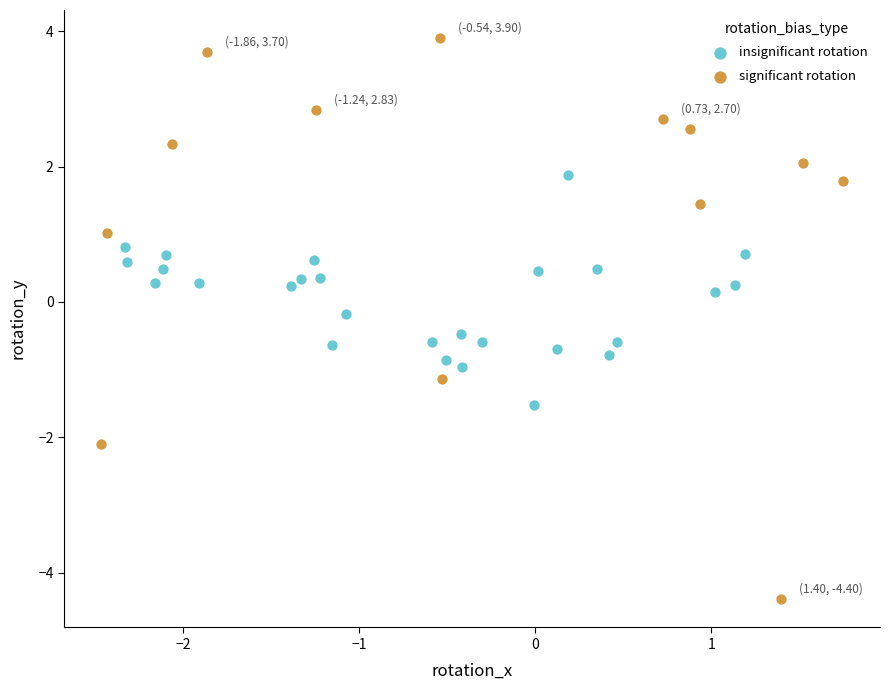

Which series has the widest spread of Y values?

significant rotation